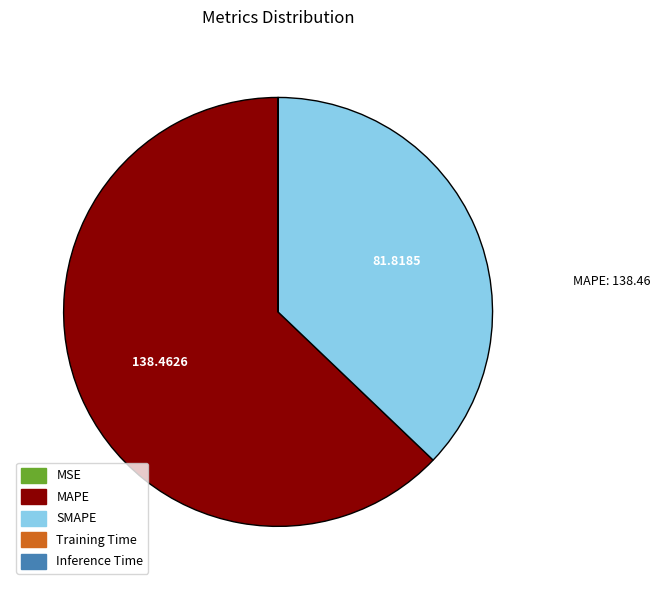

True or false: MAPE accounts for 52% of the total.

False